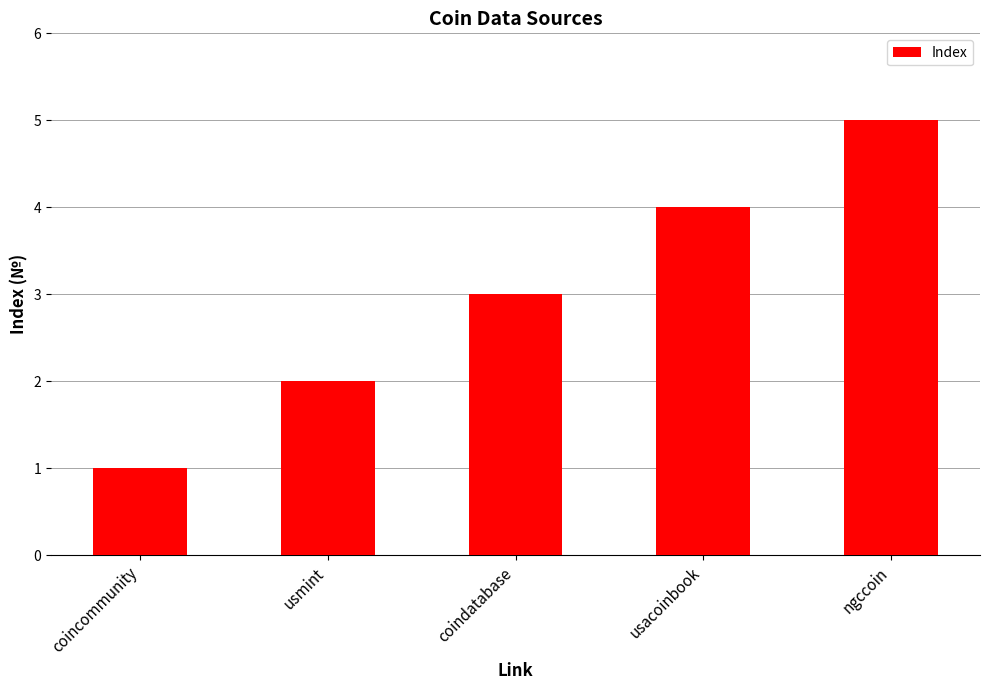

Which category has the highest value across all series?

ngccoin